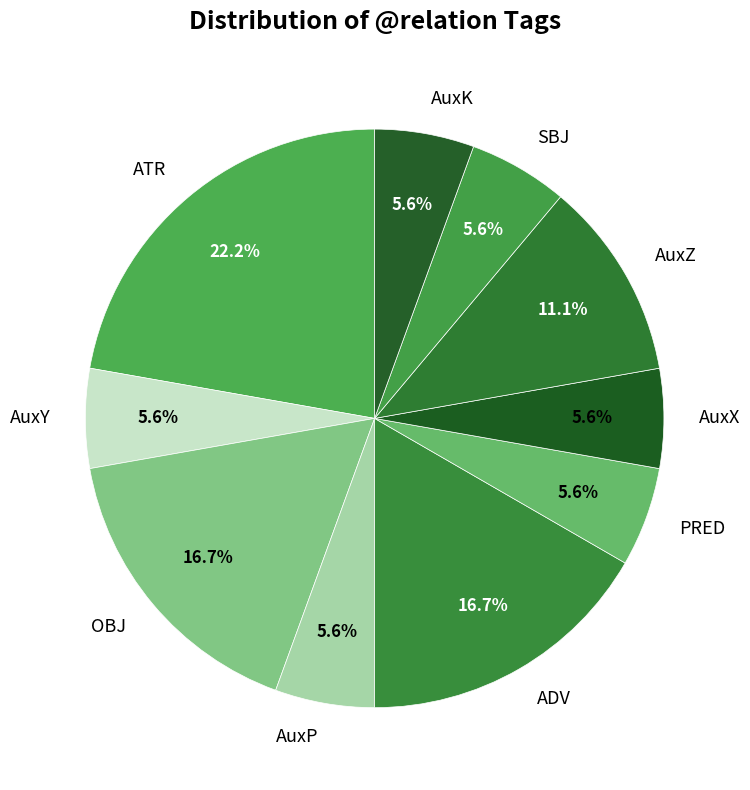

To the nearest percent, what is the average slice percentage?

10%